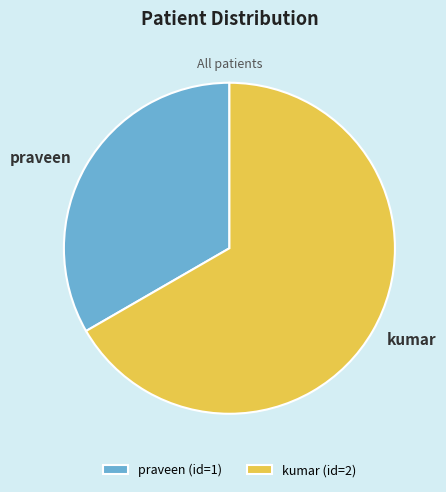

Which has a higher value, kumar or praveen?

kumar